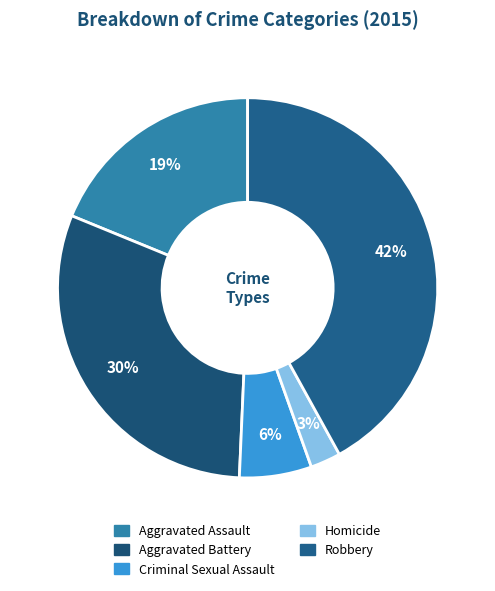

What percentage do Aggravated Assault and Homicide together represent?

21.4%